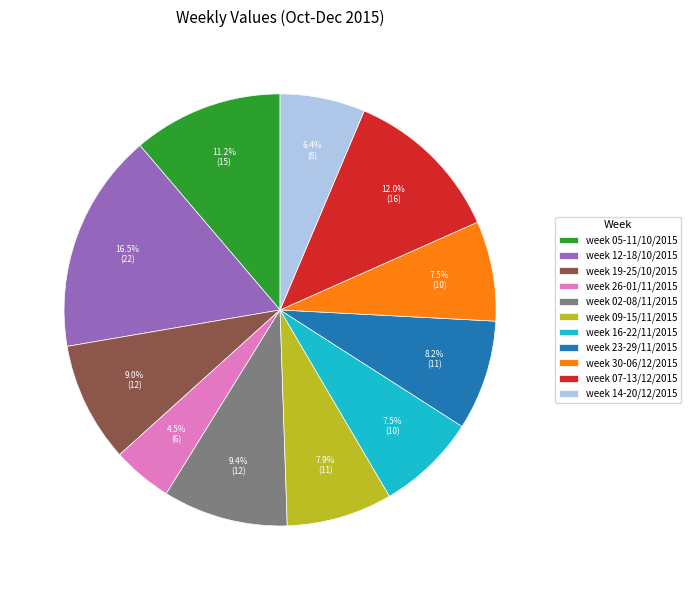

How many slices are in this pie chart?

11